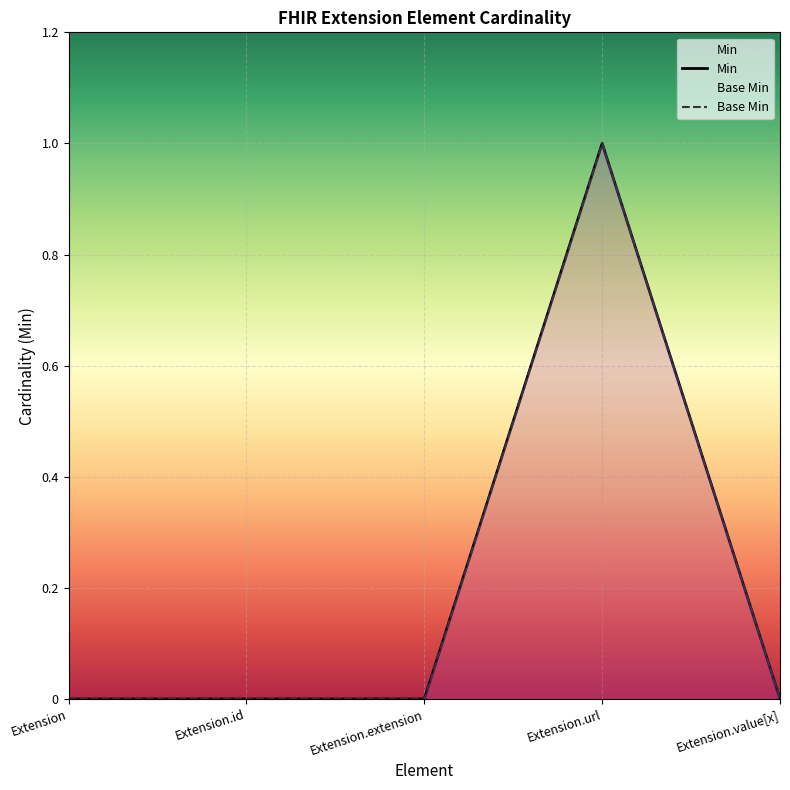

Where is Base Min nearest to the value 0?

Extension